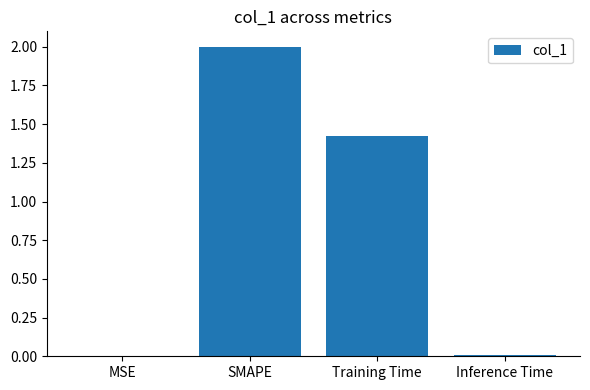

What is the greatest value displayed?

2.0